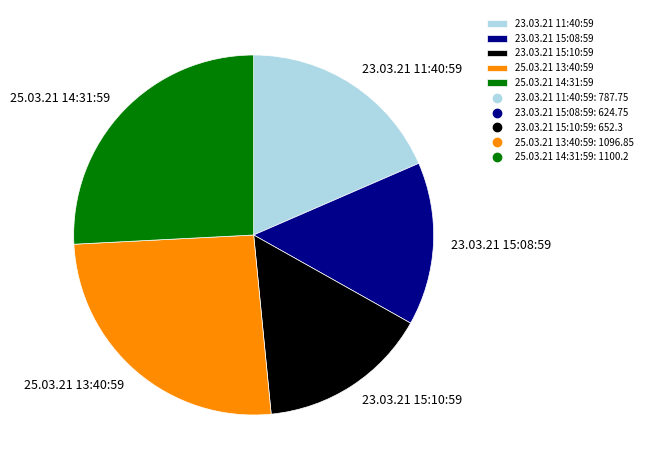

What is the smallest slice in the pie chart?

23.03.21 15:08:59